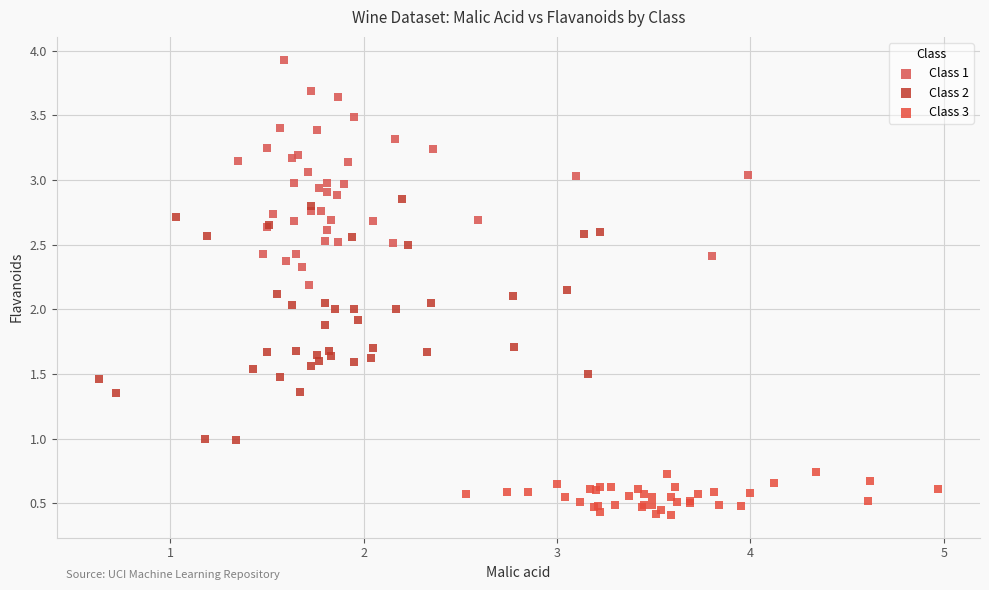

Which series reaches the maximum Y coordinate?

Class 1